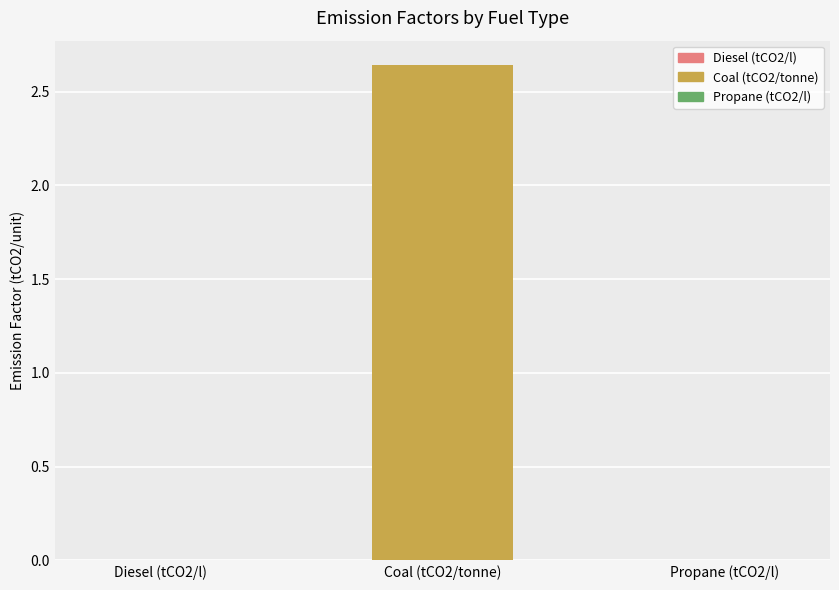

Which label corresponds to the largest value in the chart?

Coal (tCO2/tonne)